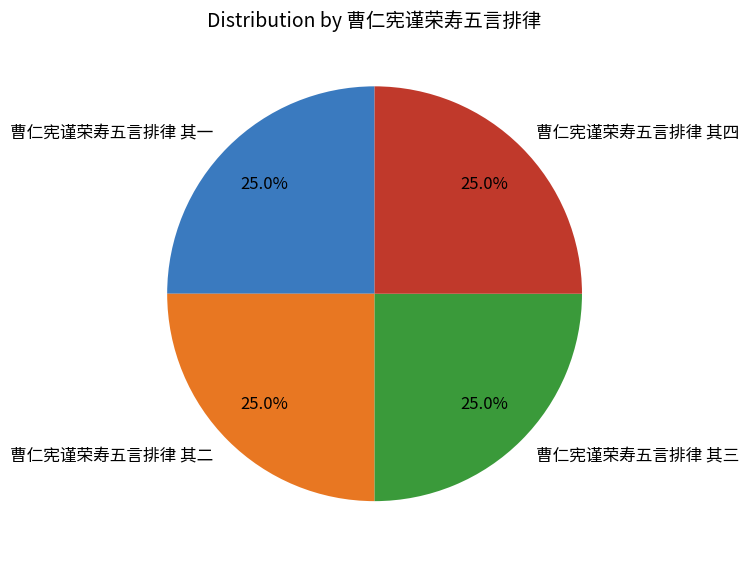

To the nearest percent, what portion does 曹仁宪谨荣寿五言排律 其一 represent?

25%